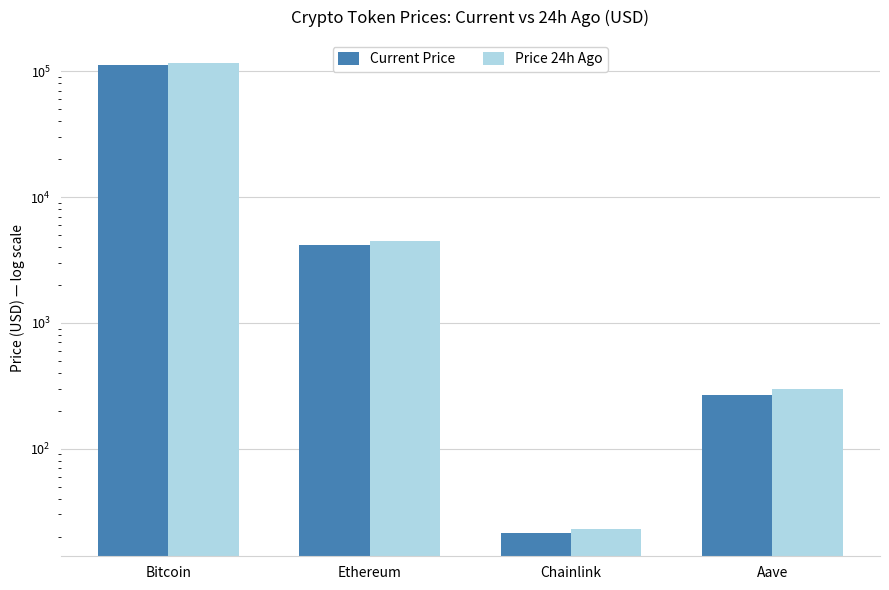

At which category is the sum across all series the highest?

Bitcoin